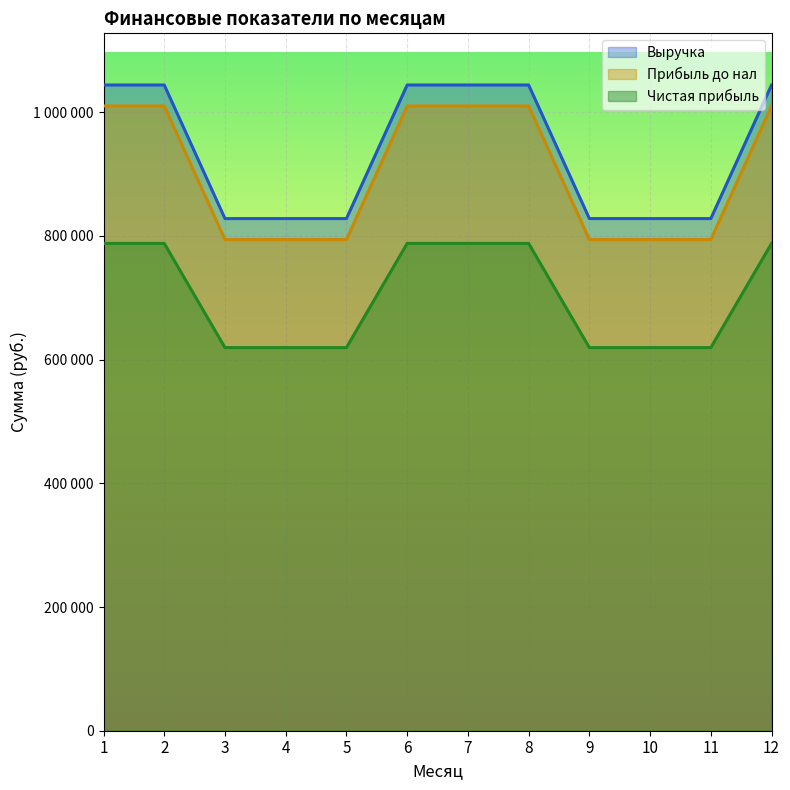

What is the value of the Прибыль до нал point at the 10th from the left?

794100